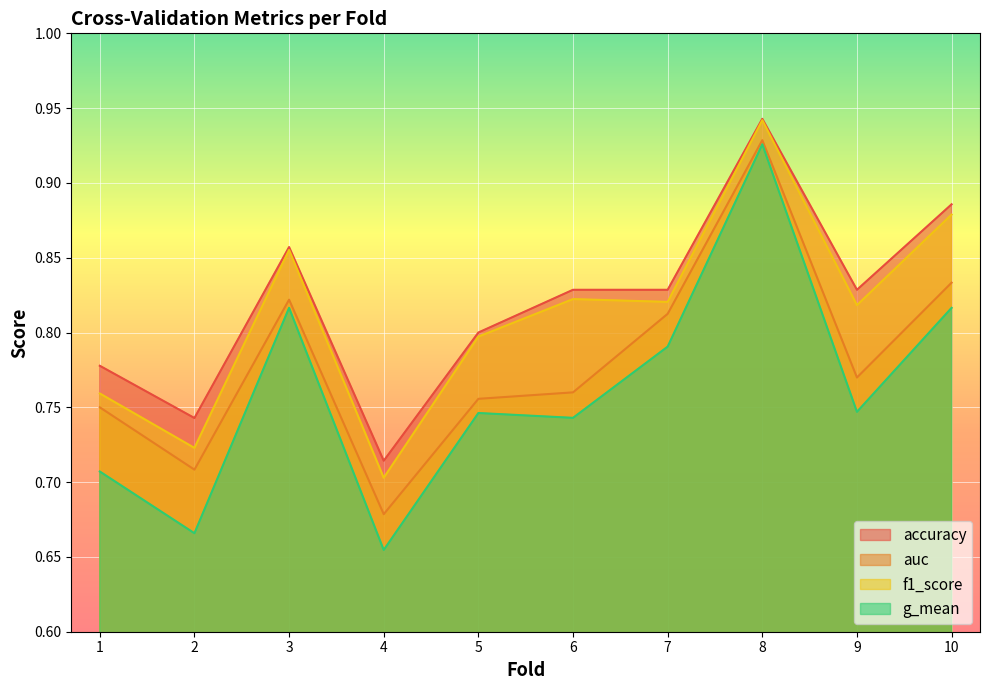

What is the spread (max minus min) of values at 4?

0.1